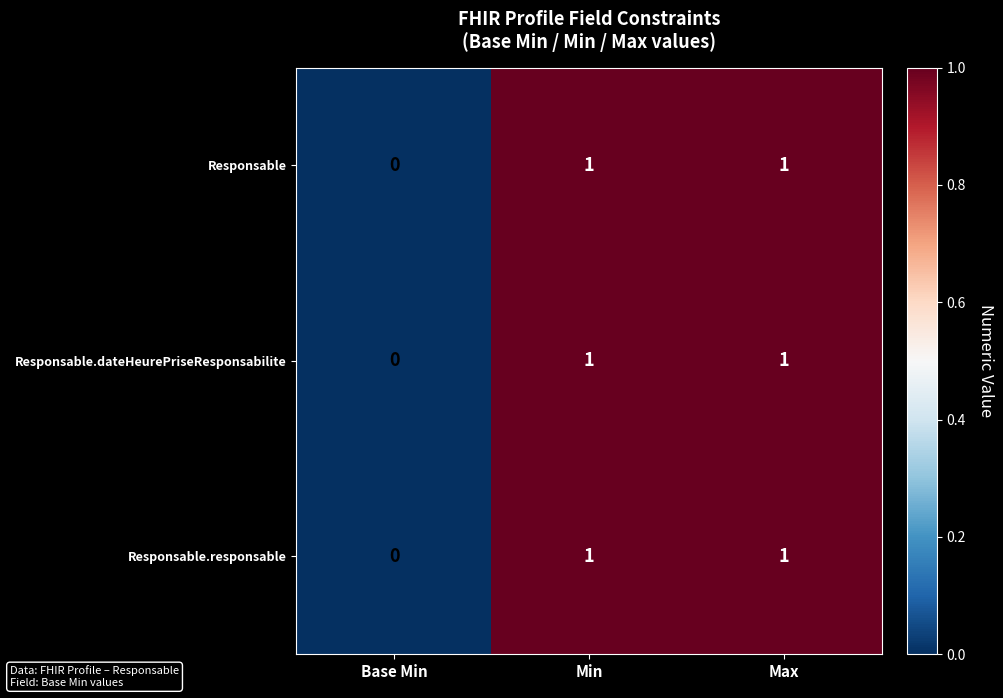

How many Responsable.responsable values are between 0 and 1?

3